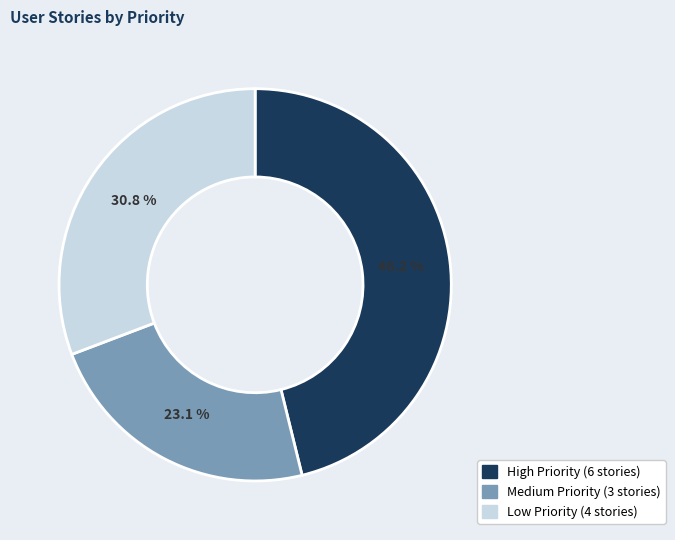

Is there any slice that represents more than half of the pie?

No